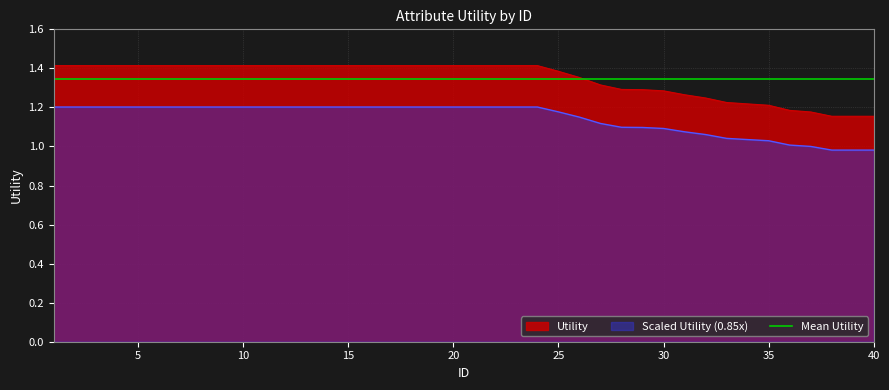

What is the value of the 26th point from the left?

1.4